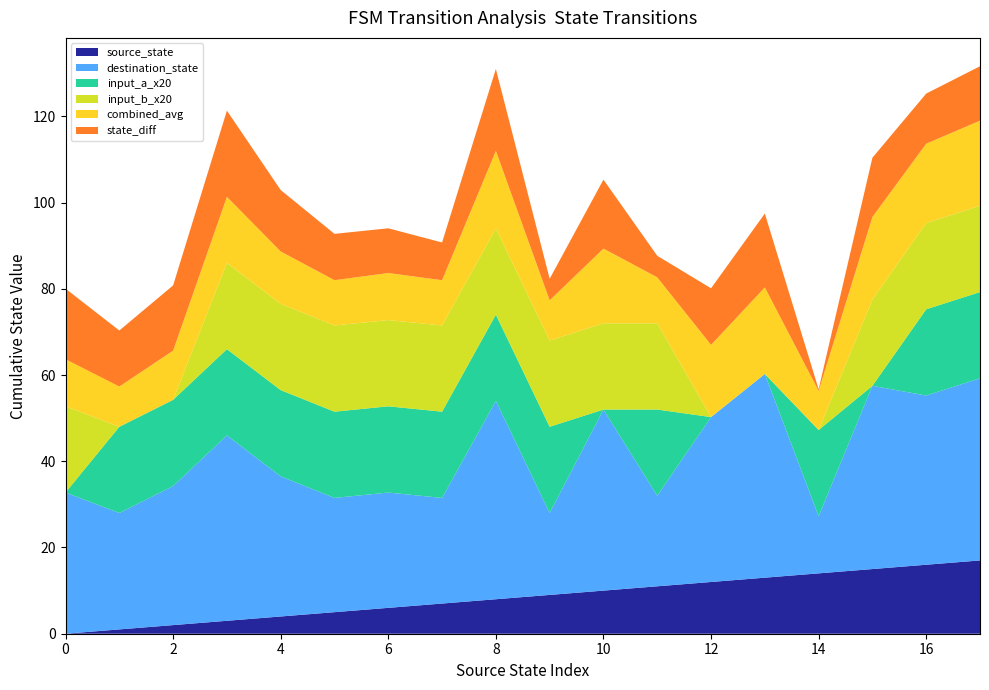

What is the total value across all series at 0?

80.0